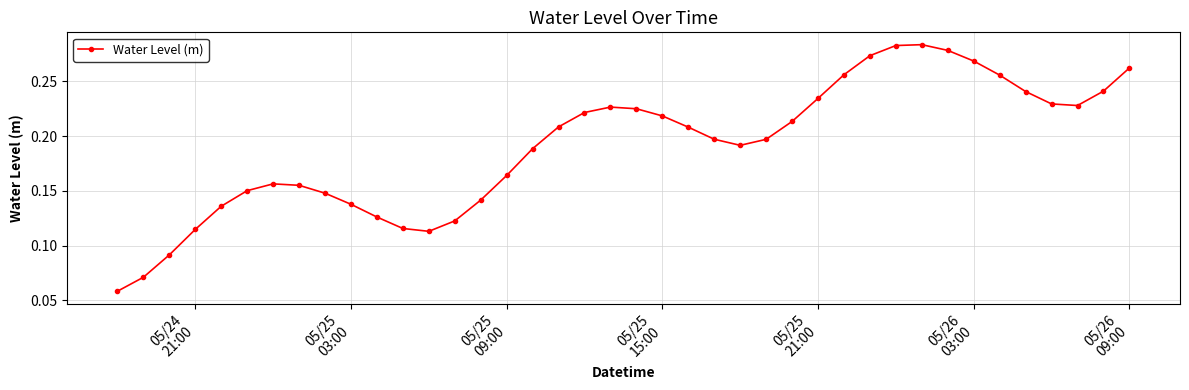

What is the sum of all values?

7.6